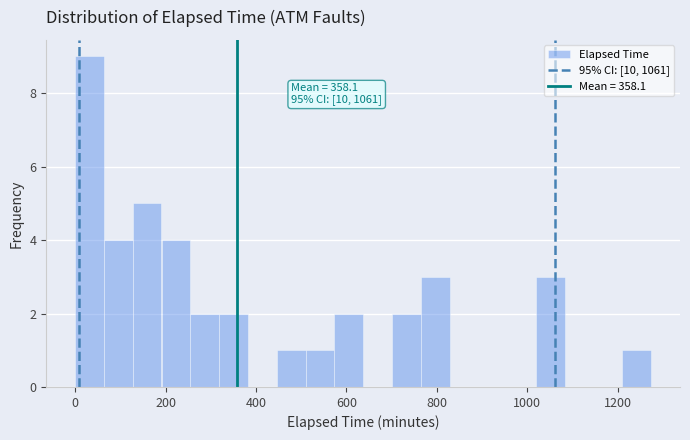

Around what value on the x-axis is the tallest bar? Give the approximate position of its centre, as read against the axis.

40